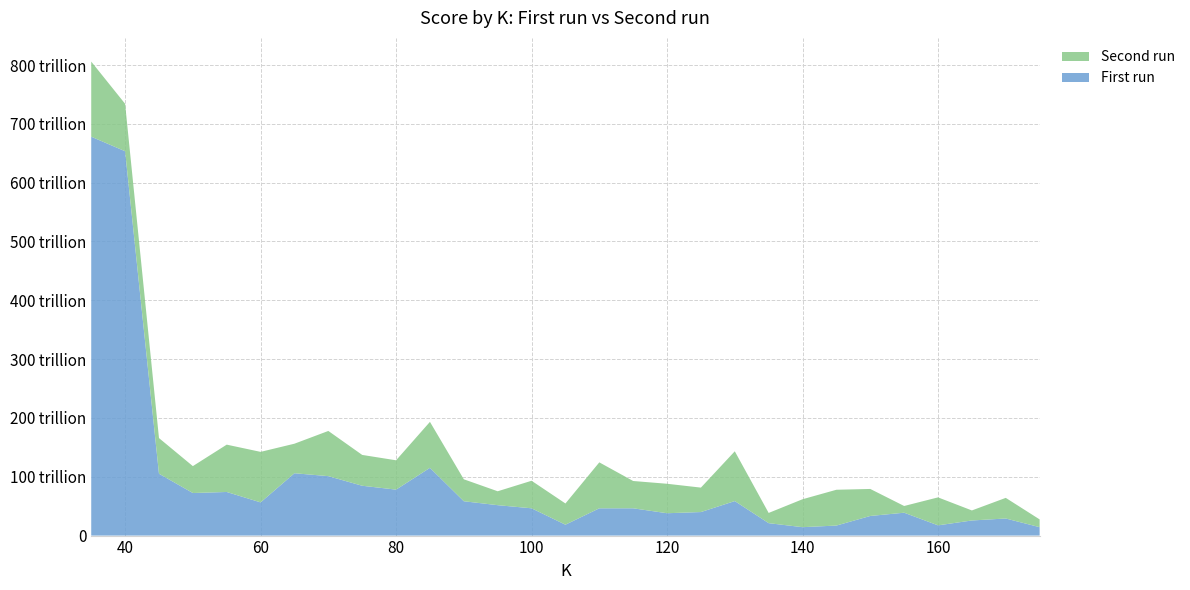

Reading left to right, what are all the values shown in this chart?

First run: 35=678173755630639.0	40=653472889024256.0	45=105183024799100.0	50=72381185723570.3	55=74130072832838.3	60=56447821893576.7	65=105997234204161.0	70=101056813185951.0	75=84723930813489.3	80=78132059552408.0	85=115193731423821.0	90=58391848798785.3	95=51703079077491.6	100=46392191332323.5	105=18515966871055.1	110=46361540448142.5	115=46393820859689.1	120=38010212609541.4	125=40019421807951.8	130=58667940112404.7	135=21129303100534.0	140=14291135471694.6	145=17055933957746.2	150=33359085747936.6	155=38895432545928.8	160=17401600558824.6	165=25693442497928.5	170=29065848850931.2	175=14297388534136.4
Second run: 35=127695993745929.0	40=80633066040601.2	45=60595724586839.5	50=45719286507127.5	55=80482875528906.2	60=85876007730191.5	65=50228470251180.6	70=76839940388545.2	75=52408169783793.6	80=49871875197563.1	85=78162225413622.9	90=37320073378766.0	95=23627965781659.5	100=46818326908339.9	105=36062125053638.0	110=78132059450704.3	115=46409017598563.7	120=50091425359138.0	125=41536614886481.6	130=84644539334833.4	135=17369657744063.5	140=47485342228642.5	145=60847756700444.5	150=45921737496809.2	155=11420481404054.0	160=47553182045387.6	165=17044009276146.8	170=35048736454971.6	175=13209375607689.4